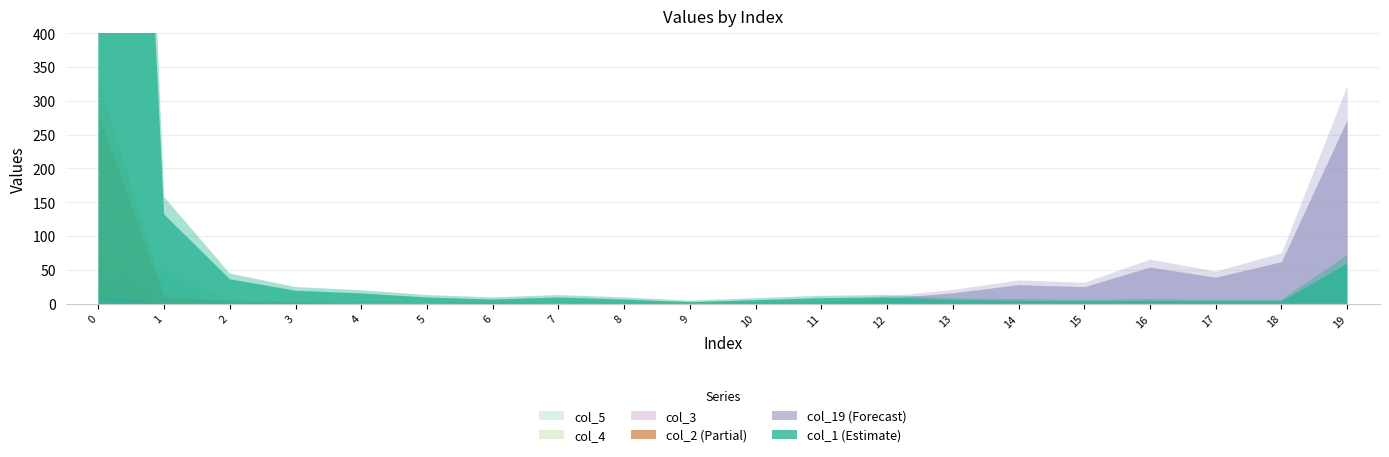

True or false: col_1 has a value of 9 at 7.

True